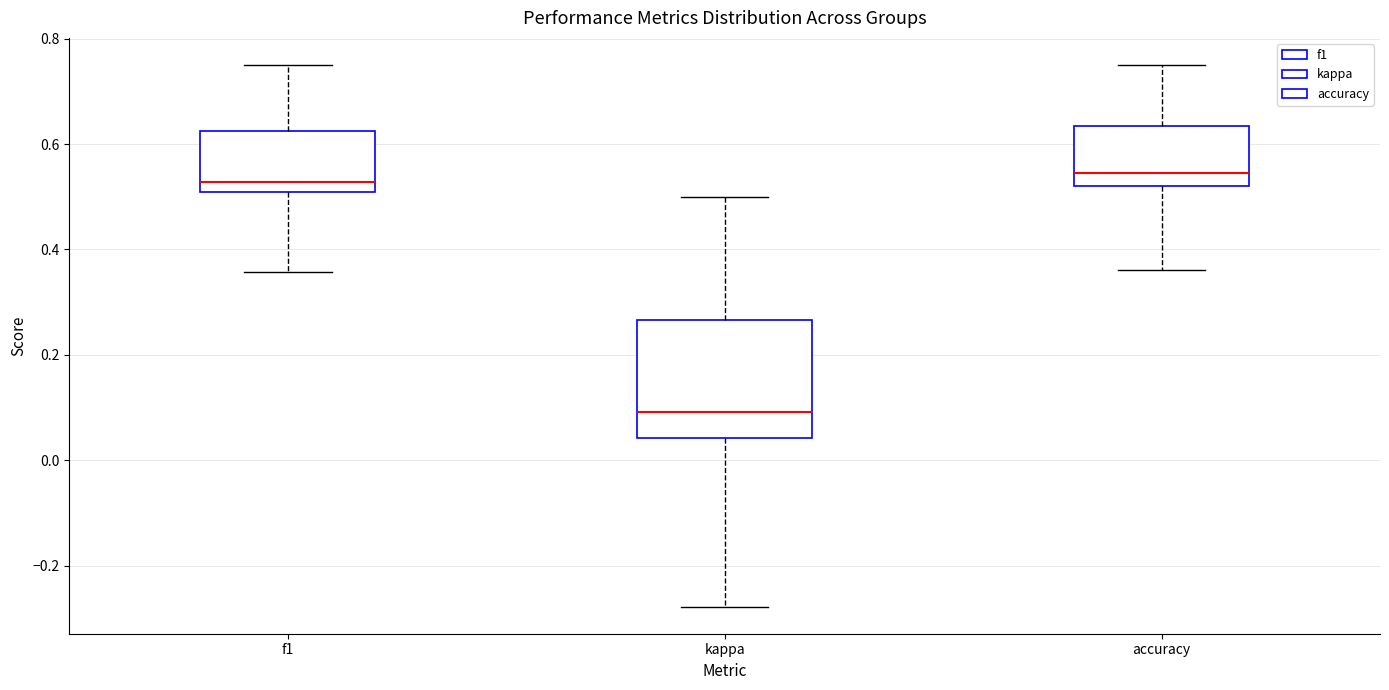

Reading left to right, read every box against the y-axis: the position of its median line, the range the box covers, and the ends of its whiskers. The values are not printed on the chart, so give them approximately, as read against the axis.

f1: median 0.52, box 0.50 to 0.62, whiskers 0.36 to 0.76
kappa: median 0.10, box 0.04 to 0.26, whiskers -0.28 to 0.50
accuracy: median 0.54, box 0.52 to 0.64, whiskers 0.36 to 0.76